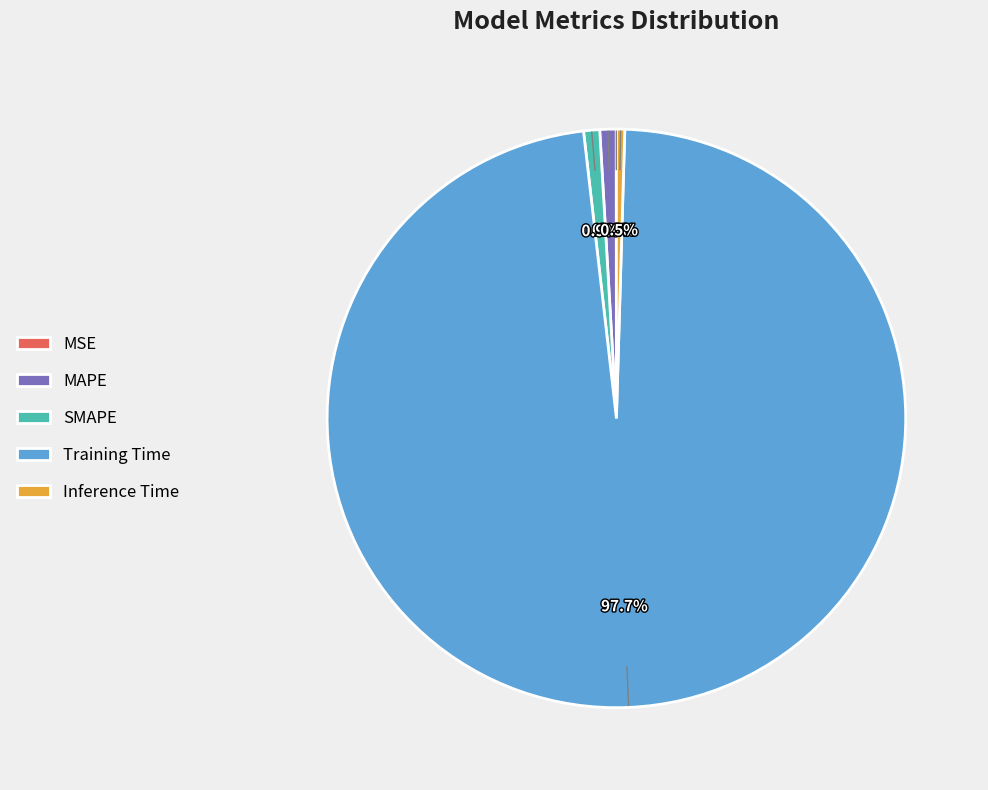

Which has a higher value, Inference Time or Training Time?

Training Time